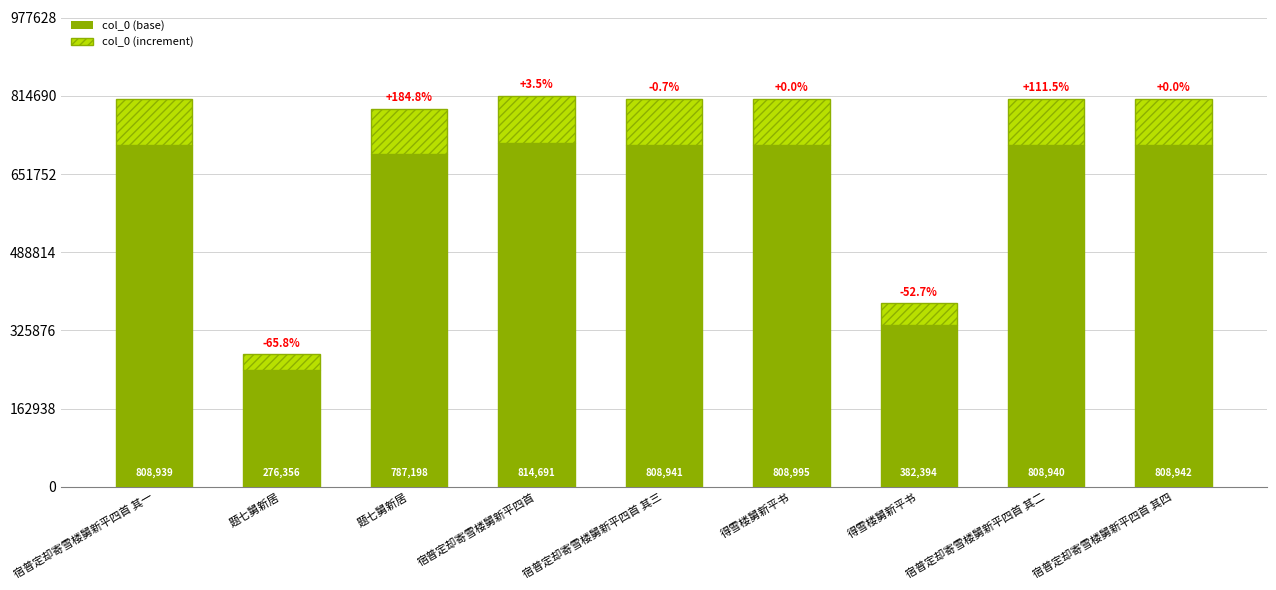

Reading left to right, list all the values displayed in this chart.

宿普定却寄雪楼舅新平四首 其一=711866.3	题七舅新居=243193.3	题七舅新居=692734.2	宿普定却寄雪楼舅新平四首=716928.1	宿普定却寄雪楼舅新平四首 其三=711868.1	得雪楼舅新平书=711915.6	得雪楼舅新平书=336506.7	宿普定却寄雪楼舅新平四首 其二=711867.2	宿普定却寄雪楼舅新平四首 其四=711869.0